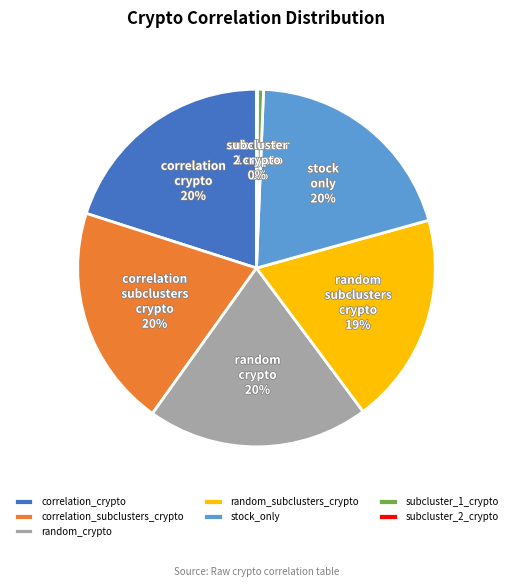

To the nearest percent, what percentage of the pie is random_subclusters_crypto?

19%